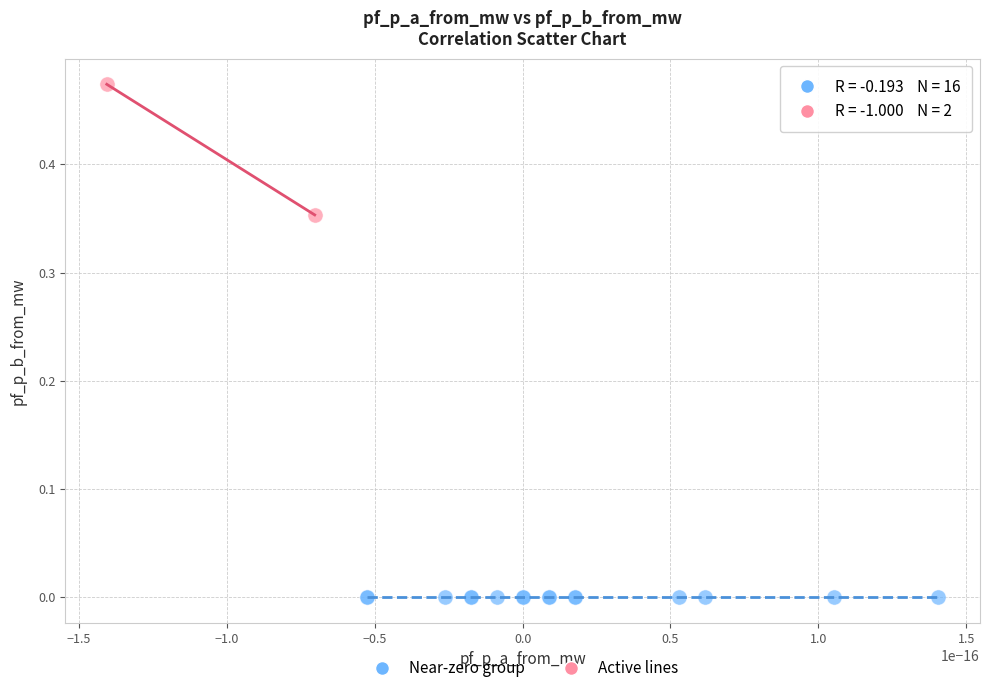

Which series has the widest spread of Y values?

Active lines